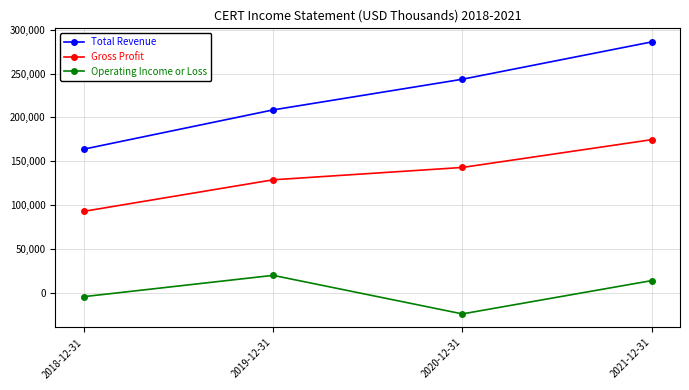

At how many categories does at least one series exceed 54831?

4